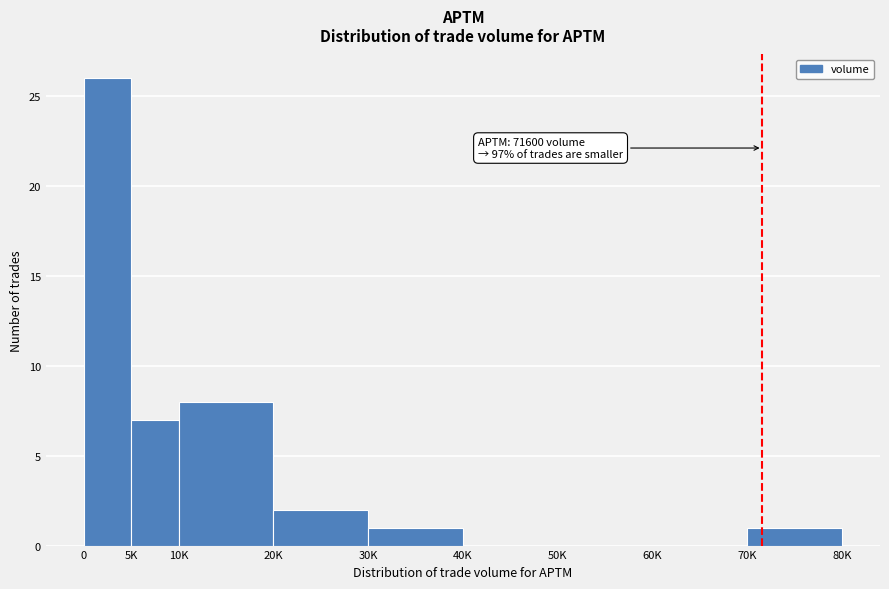

Reading left to right, transcribe all the data shown in this chart.

0=26	5K=7	10K=8	20K=2	30K=1	40K=0	50K=0	60K=0	70K=1